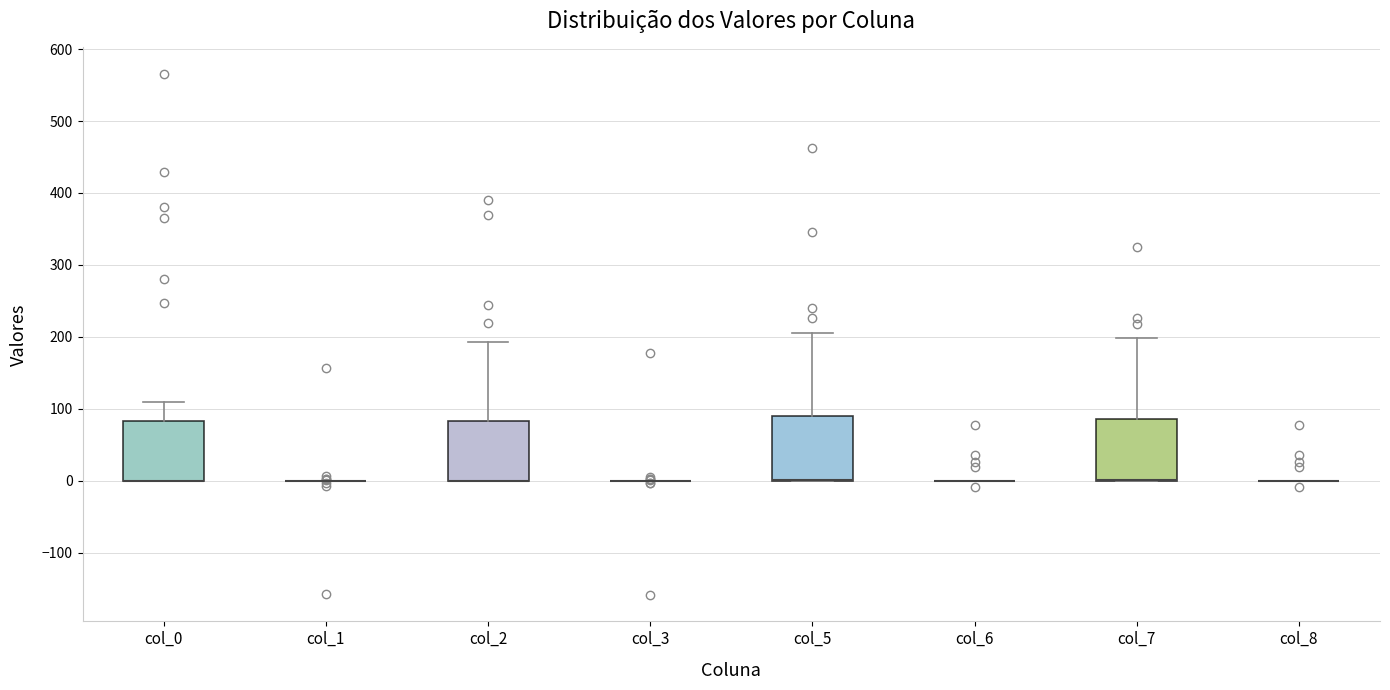

Reading left to right, read every box against the y-axis: the position of its median line, the range the box covers, and the ends of its whiskers. The values are not printed on the chart, so give them approximately, as read against the axis.

col_0: median 0 (drawn on the box's lower edge), box 0 to 80, whiskers 0 to 110
col_1: box collapsed to a line at 0, whiskers 0 to 0
col_2: median 0 (drawn on the box's lower edge), box 0 to 80, whiskers 0 to 190
col_3: box collapsed to a line at 0, whiskers 0 to 0
col_5: median 0 (drawn on the box's lower edge), box 0 to 90, whiskers 0 to 210
col_6: box collapsed to a line at 0, whiskers 0 to 0
col_7: median 0 (drawn on the box's lower edge), box 0 to 90, whiskers 0 to 200
col_8: box collapsed to a line at 0, whiskers 0 to 0